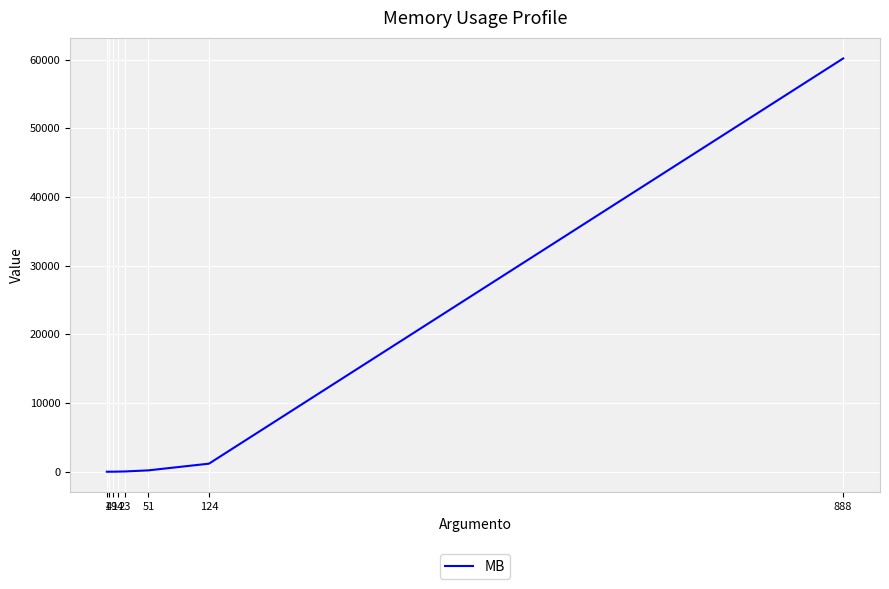

Reading left to right, list all the values displayed in this chart.

1=0.1	4=1.2	9=6.2	14=15.0	23=40.4	51=198.4	124=1173.1	888=60161.1